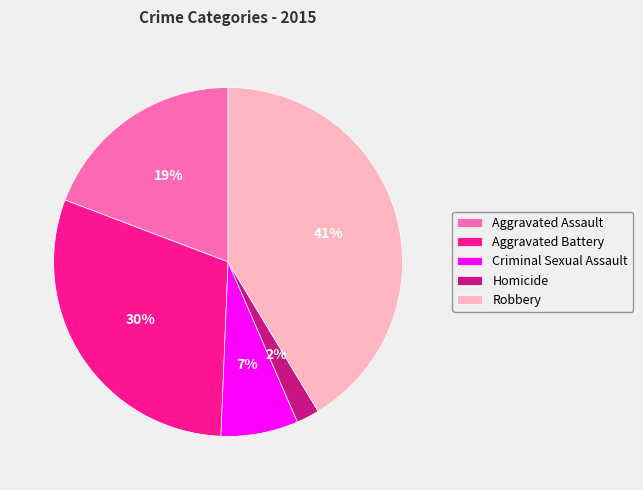

The Robbery slice represents 47% of the pie. True or false?

False